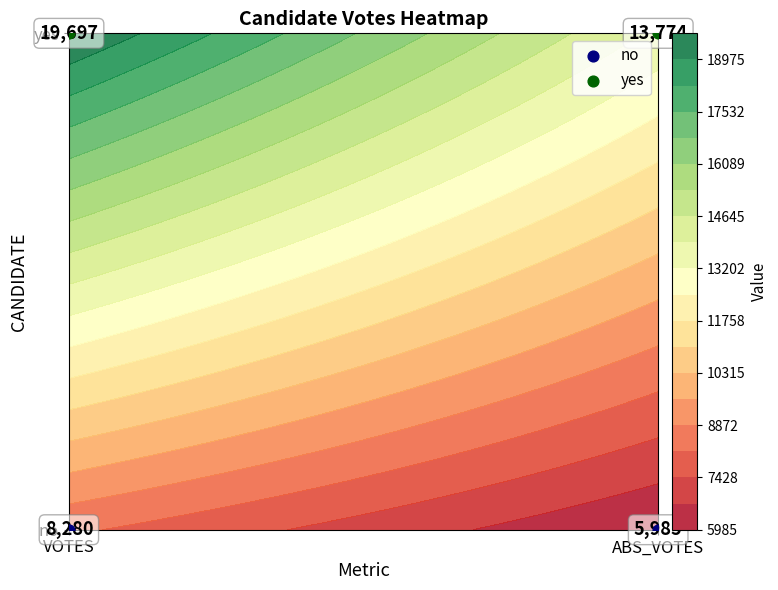

What is the total value across all series at ABS_VOTES?

1